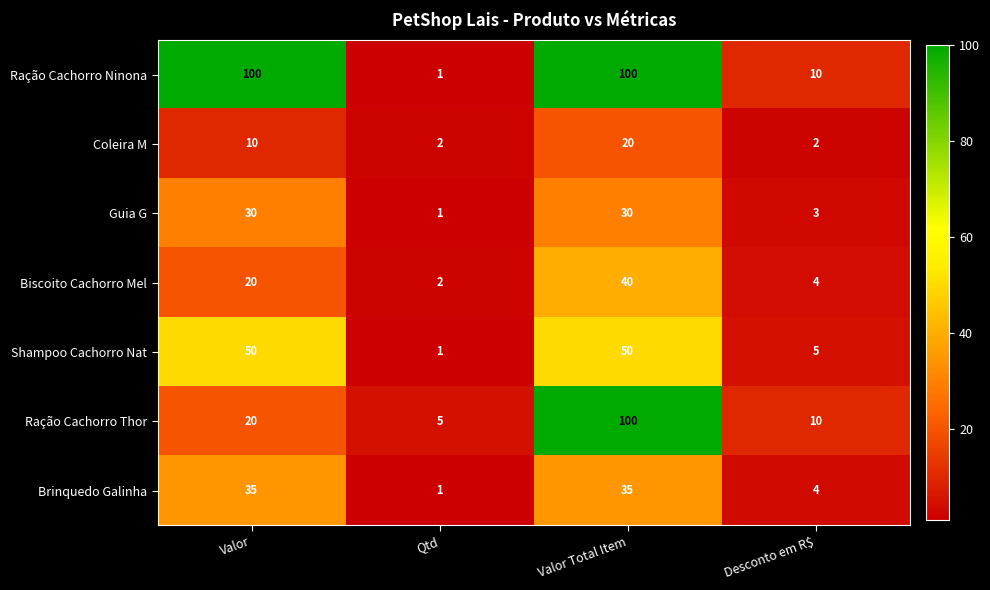

Is it true that Coleira M equals 2 at Qtd?

True